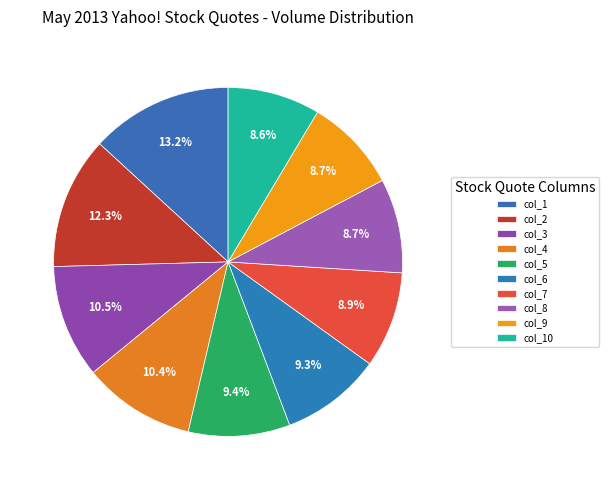

The col_4 slice represents 24% of the pie. True or false?

False